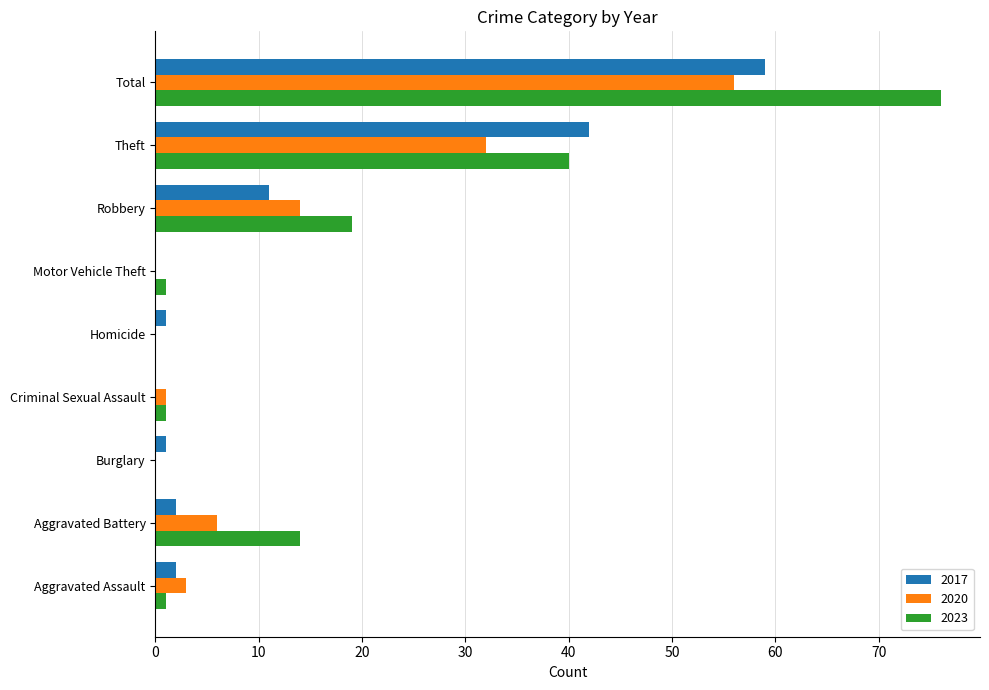

The value of 2020 at Burglary is 0. True or false?

True